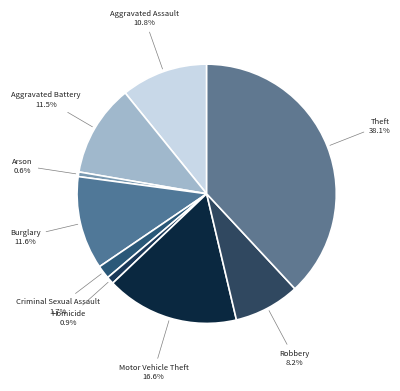

What is the largest slice in the pie chart?

Theft